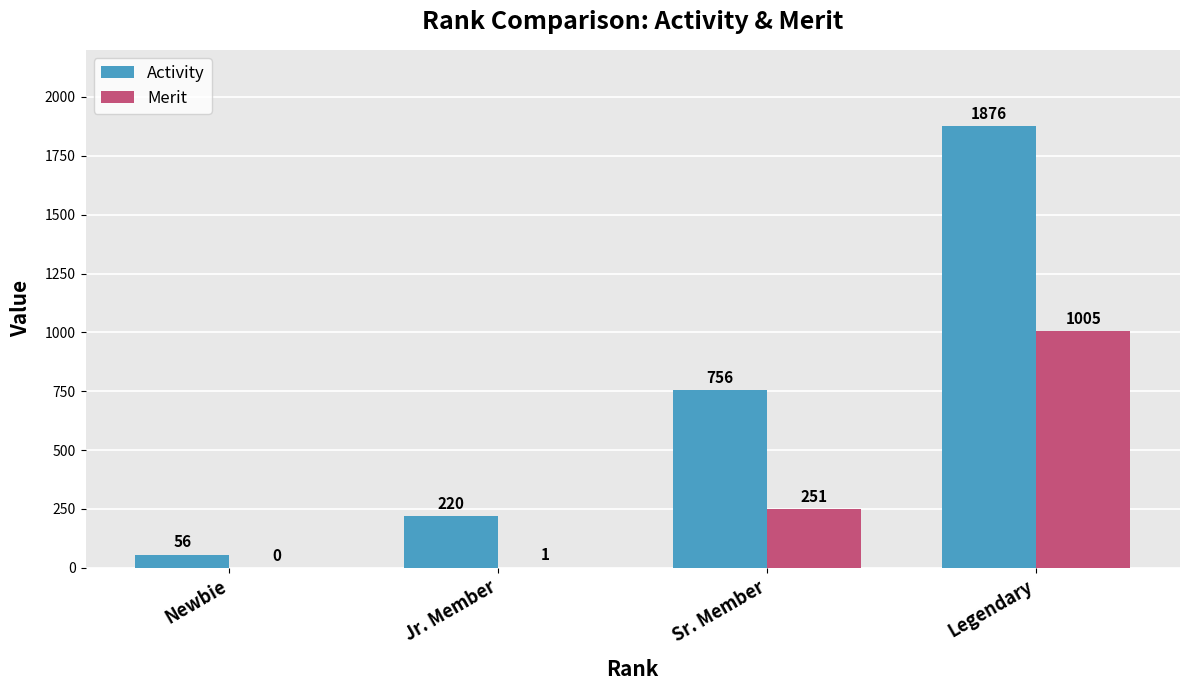

At which category does the chart reach its peak across all series?

Legendary